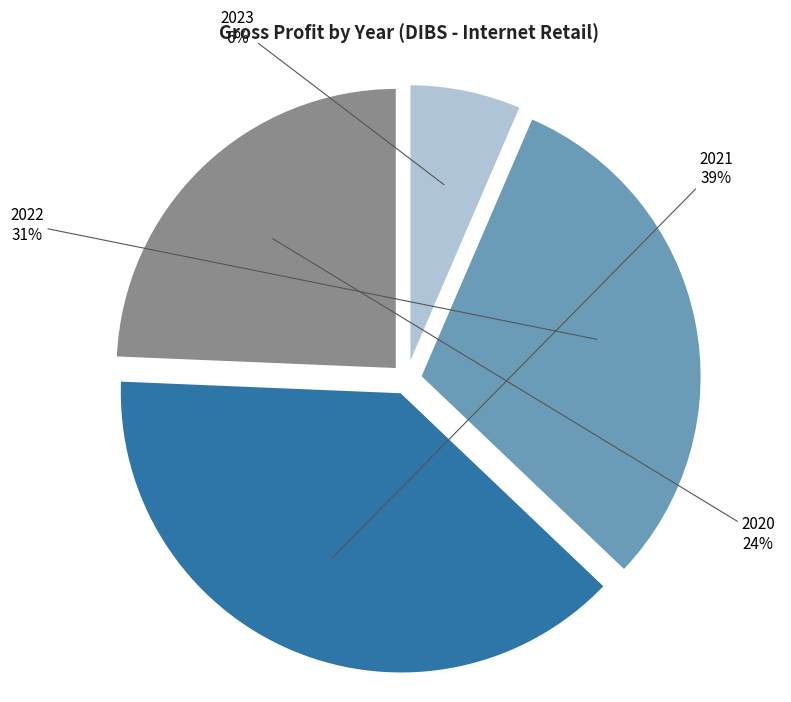

Between 2020 and 2022, which is larger?

2022